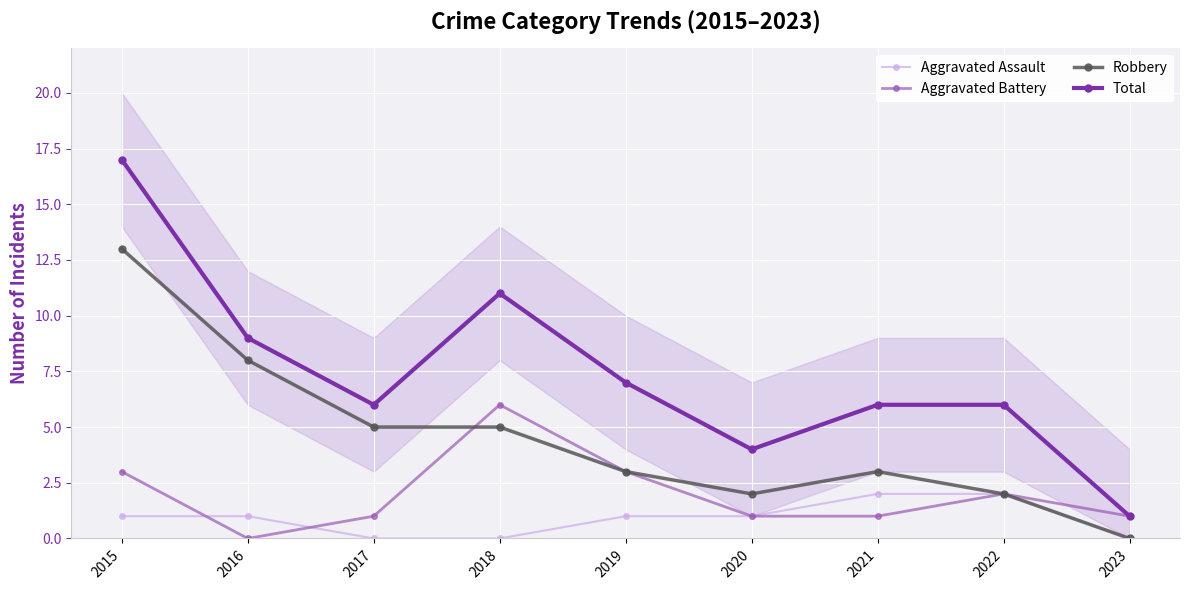

At which category is the sum across all series the highest?

2015